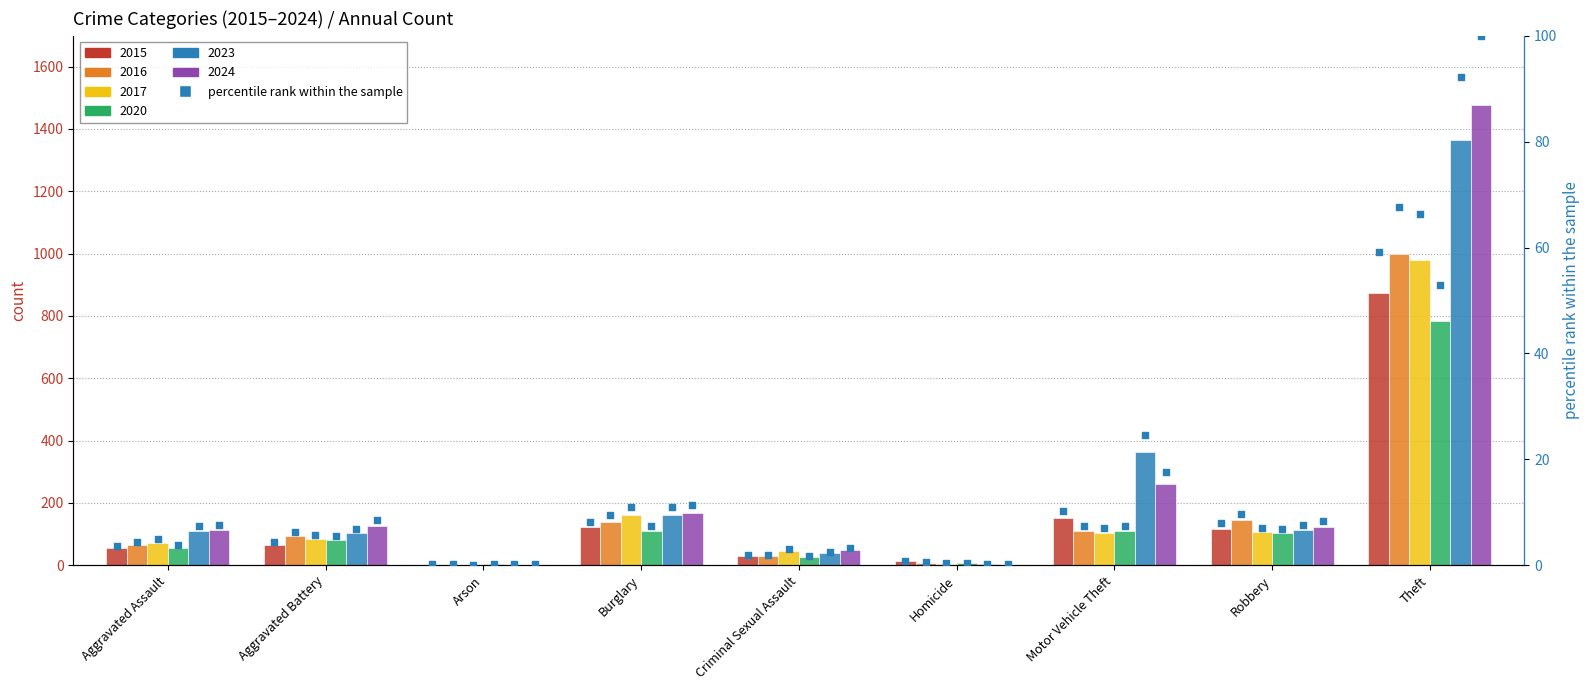

Which series has the largest total across all categories?

pct_2024